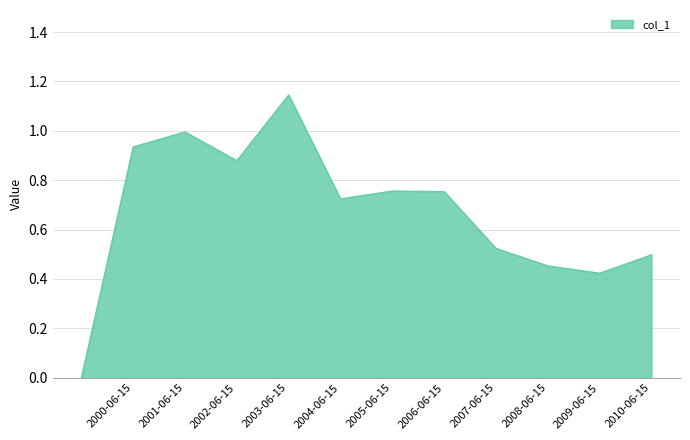

What is the label of the 8th point from the left?

2006-06-15